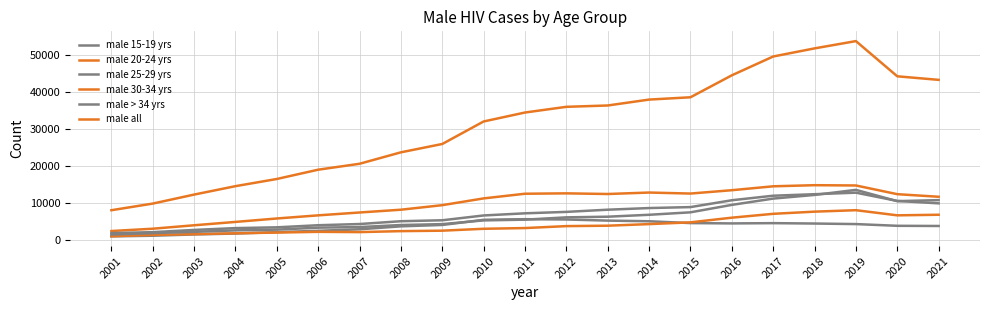

Is this an area chart (filled region under the line)?

No